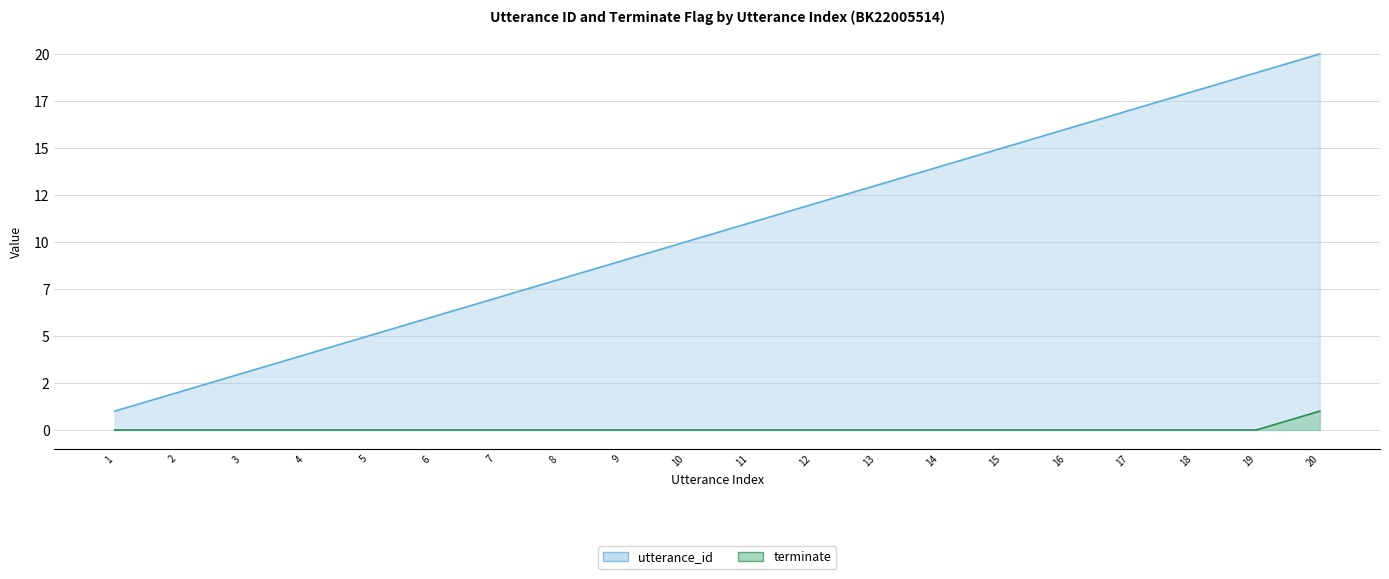

Reading right to left, transcribe all the data shown in this chart.

utterance_id: 20=20	19=19	18=18	17=17	16=16	15=15	14=14	13=13	12=12	11=11	10=10	9=9	8=8	7=7	6=6	5=5	4=4	3=3	2=2	1=1
terminate: 20=1	19=0	18=0	17=0	16=0	15=0	14=0	13=0	12=0	11=0	10=0	9=0	8=0	7=0	6=0	5=0	4=0	3=0	2=0	1=0